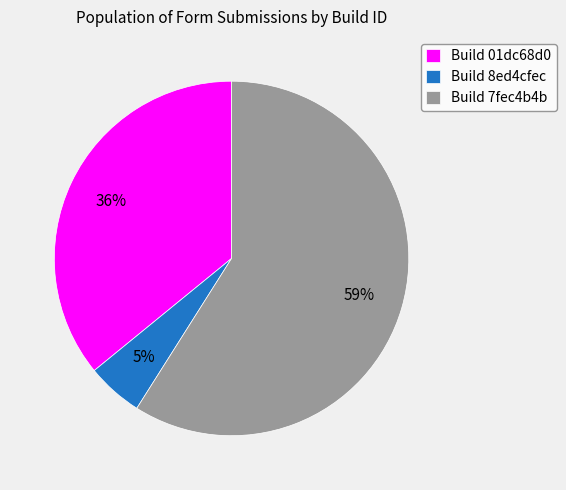

Rank the categories by value from lowest to highest.

Build 8ed4cfec, Build 01dc68d0, Build 7fec4b4b